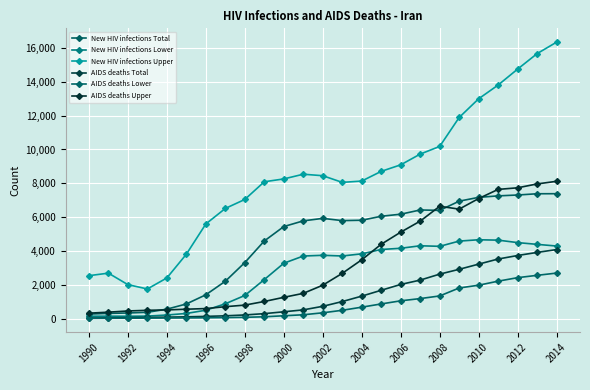

What is the sum of all New HIV infections Lower values?

68292